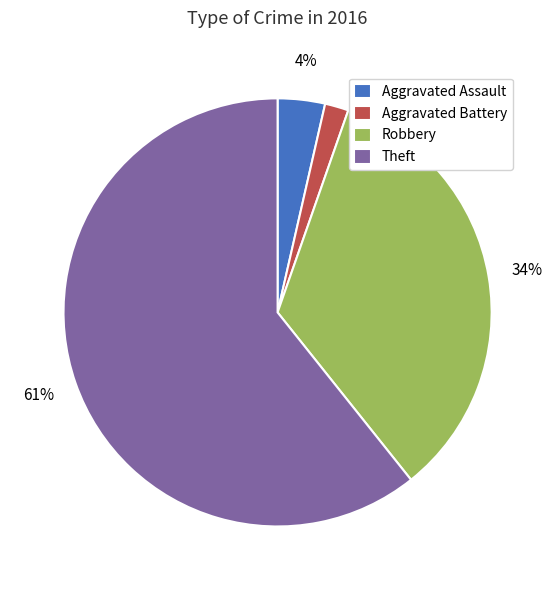

Approximately how many times larger is the value at Aggravated Assault compared to Aggravated Battery?

2.0